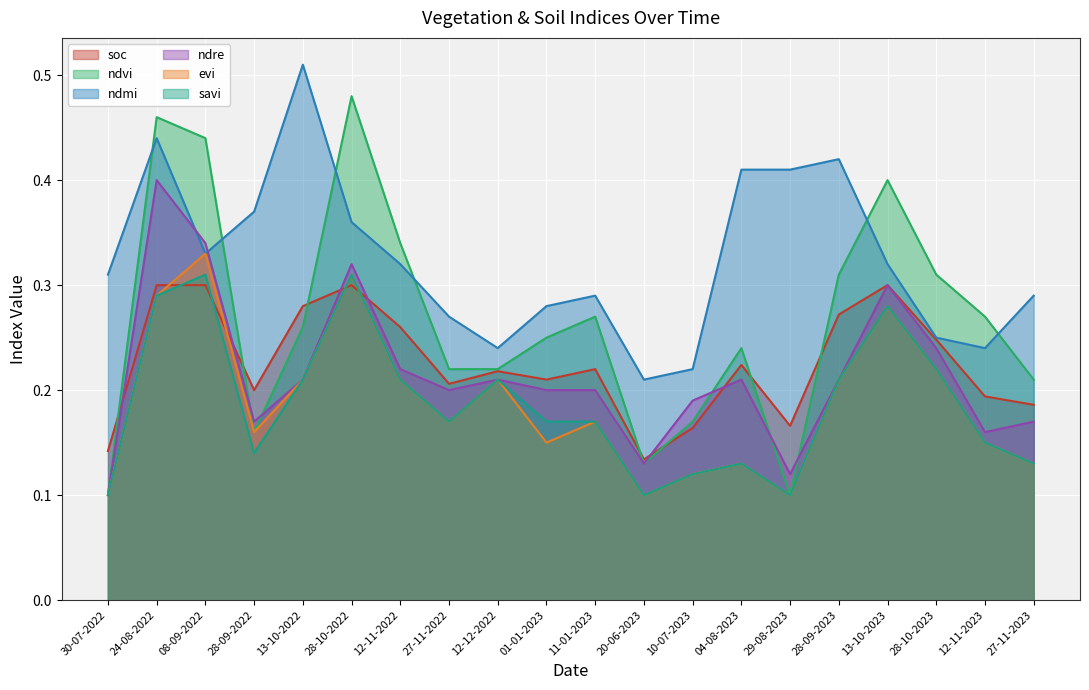

What is the average value of the ndre series?

0.2